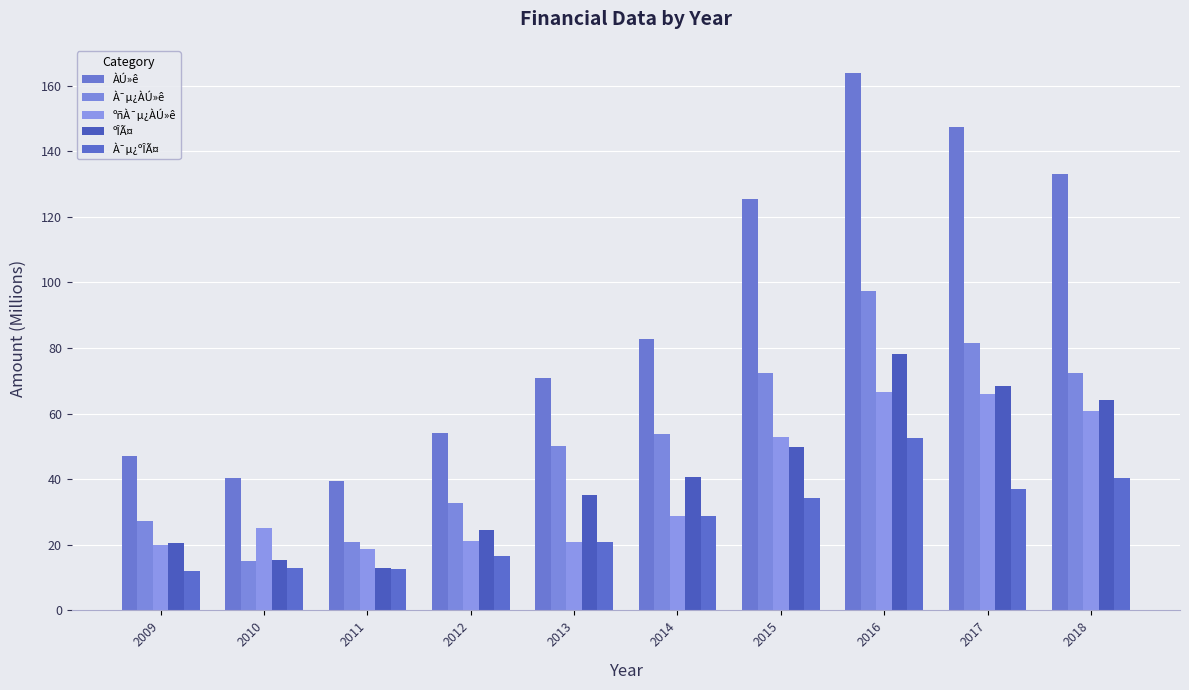

At which category does the chart reach its peak across all series?

2016